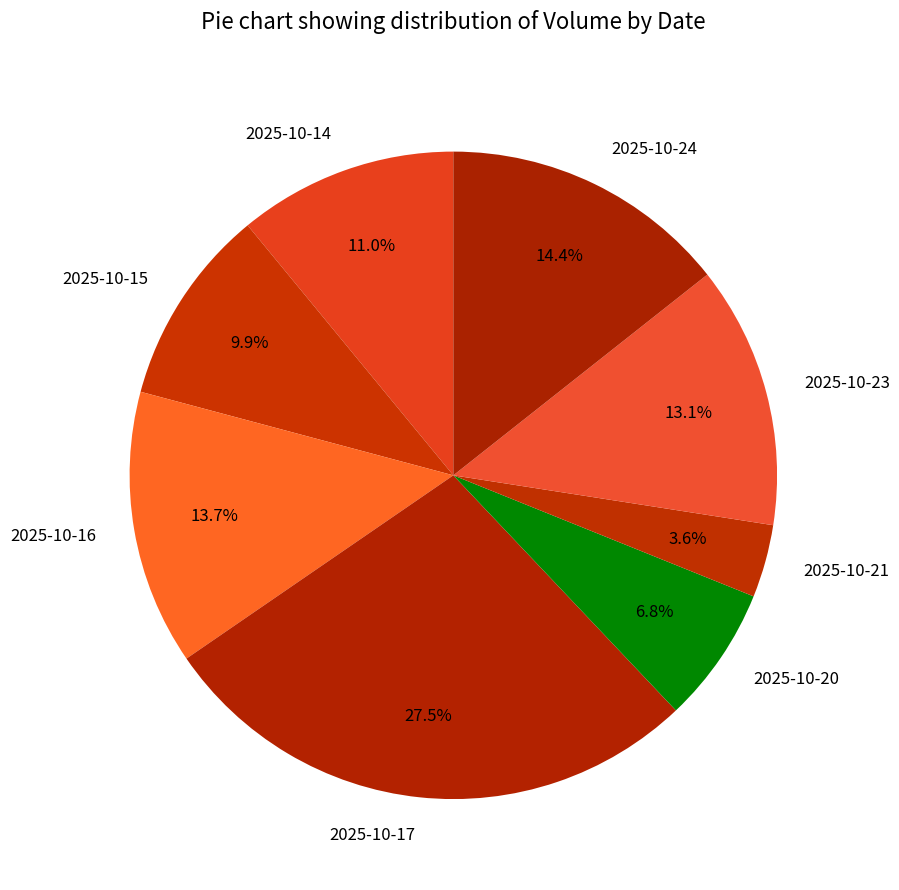

What is the smallest slice in the pie chart?

2025-10-21